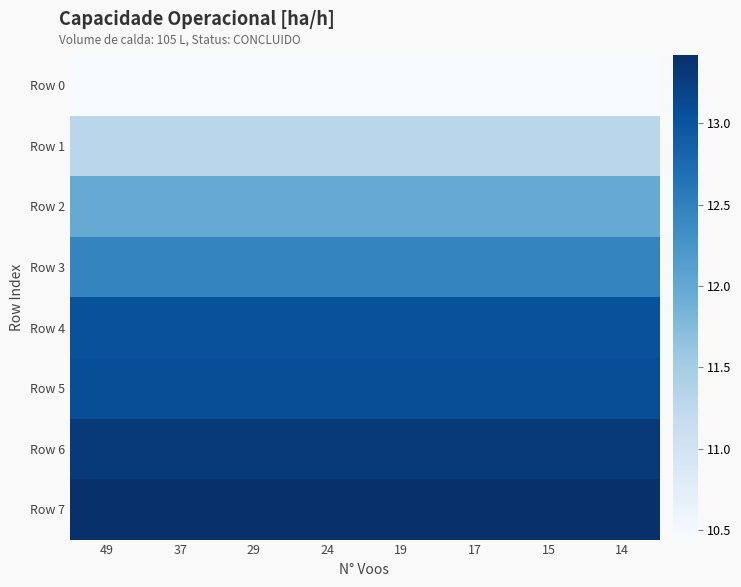

What is the difference between the highest and lowest values at 15?

3.0